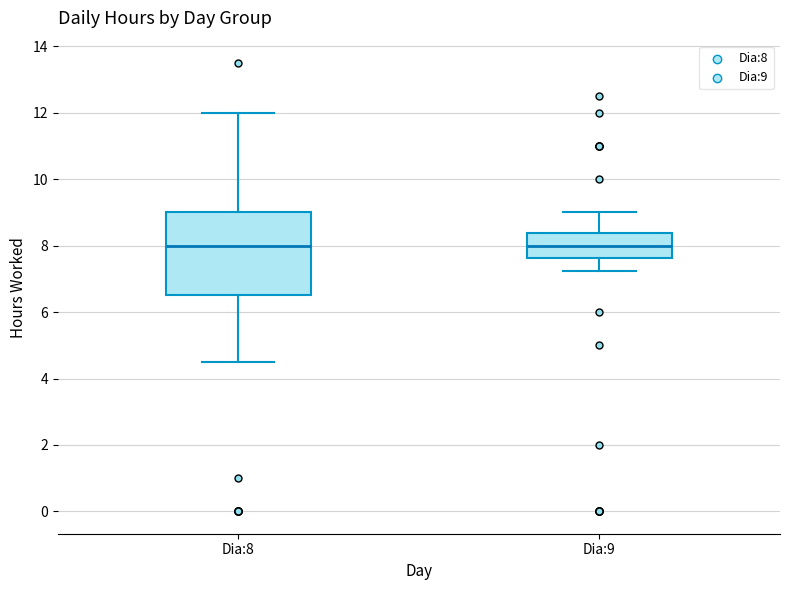

Comparing the boxes themselves (not the whiskers), which one is the tallest?

Dia:8